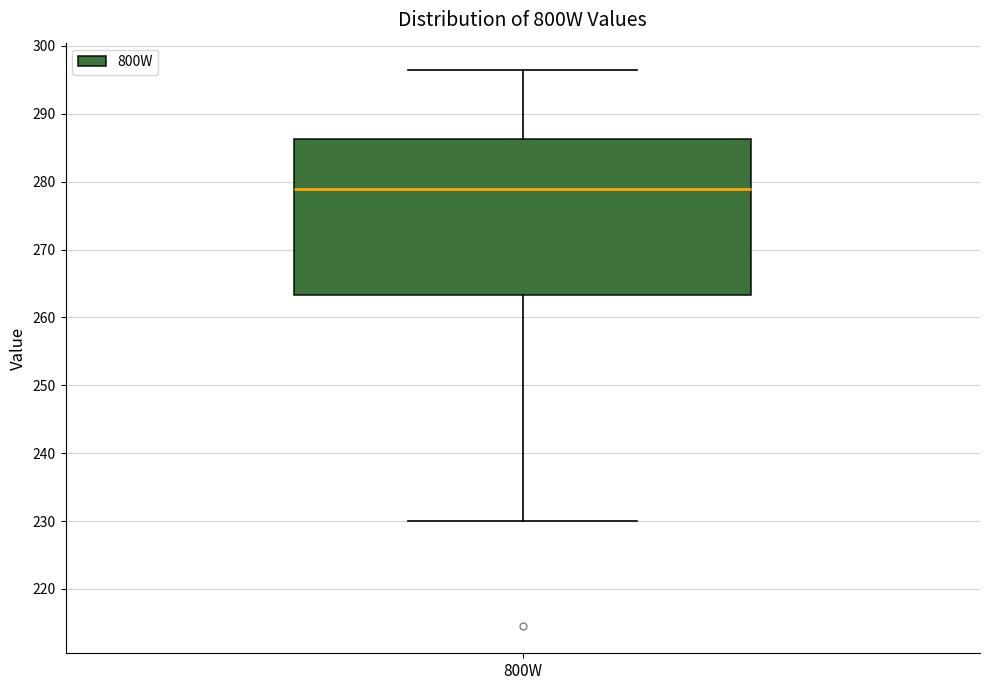

Where is the lower edge of the box for 800W on the y-axis? The values are not printed on the chart, so give them approximately, as read against the axis.

263